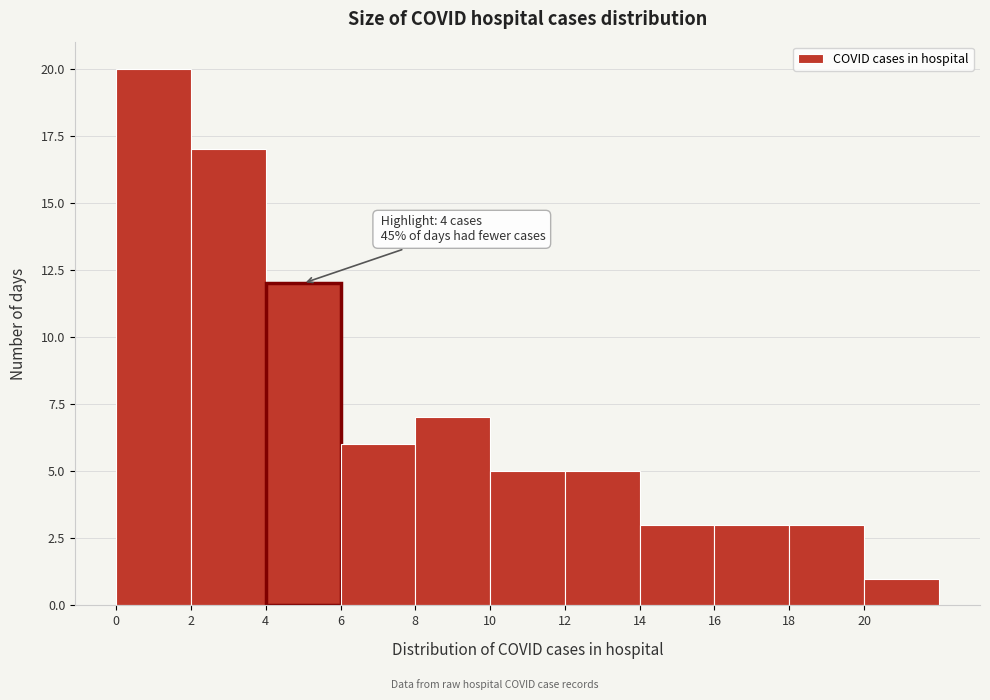

Over which range of the x-axis is the bar tallest?

0 to 2